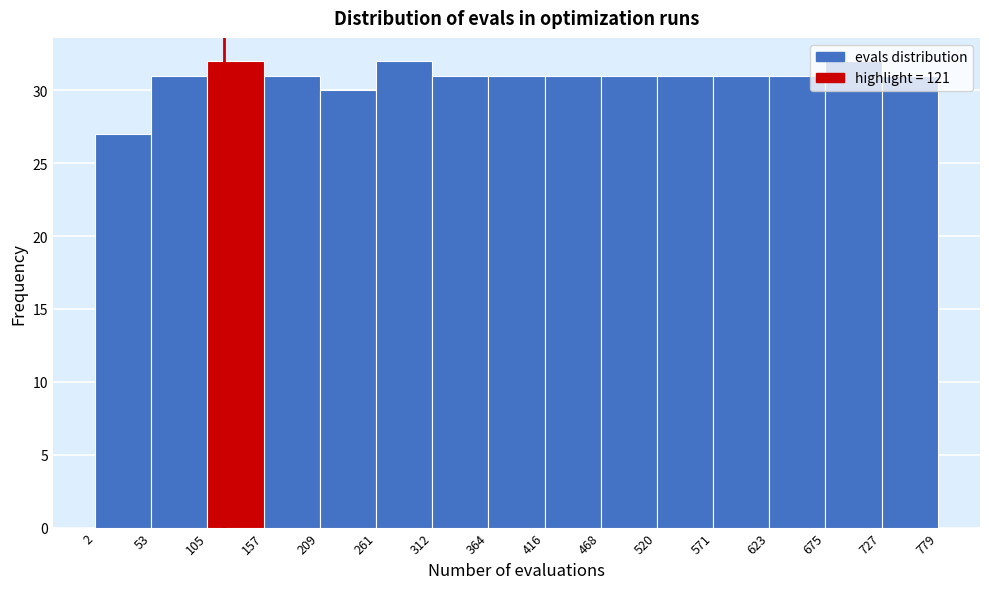

Reading left to right, transcribe this chart: for each bar, give the range it covers on the x-axis and its height. The values are not printed on the chart, so give them approximately, as read against the axis.

2 to 53: 27
53 to 105: 31
105 to 157: 32
157 to 209: 31
209 to 261: 30
261 to 312: 32
312 to 364: 31
364 to 416: 31
416 to 468: 31
468 to 520: 31
520 to 571: 31
571 to 623: 31
623 to 675: 31
675 to 727: 32
727 to 779: 31